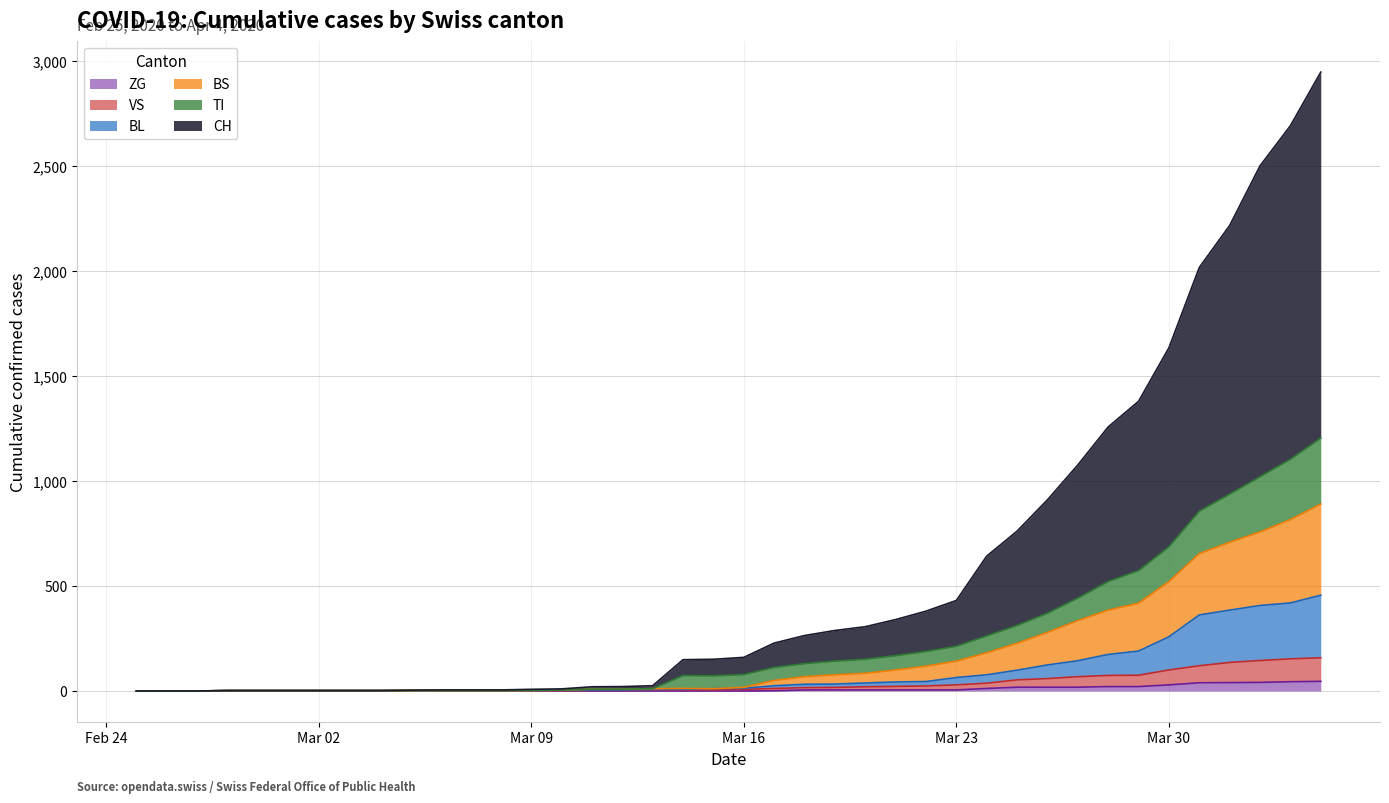

True or false: TI and CH cross at least once.

False